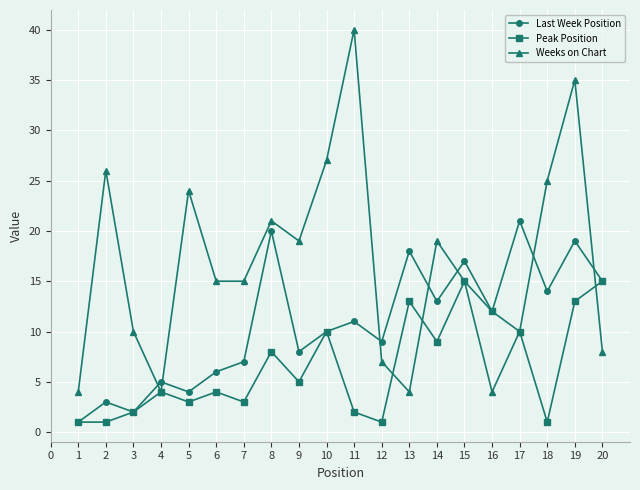

Where do Weeks on Chart and Last Week Position first cross each other?

3 and 4